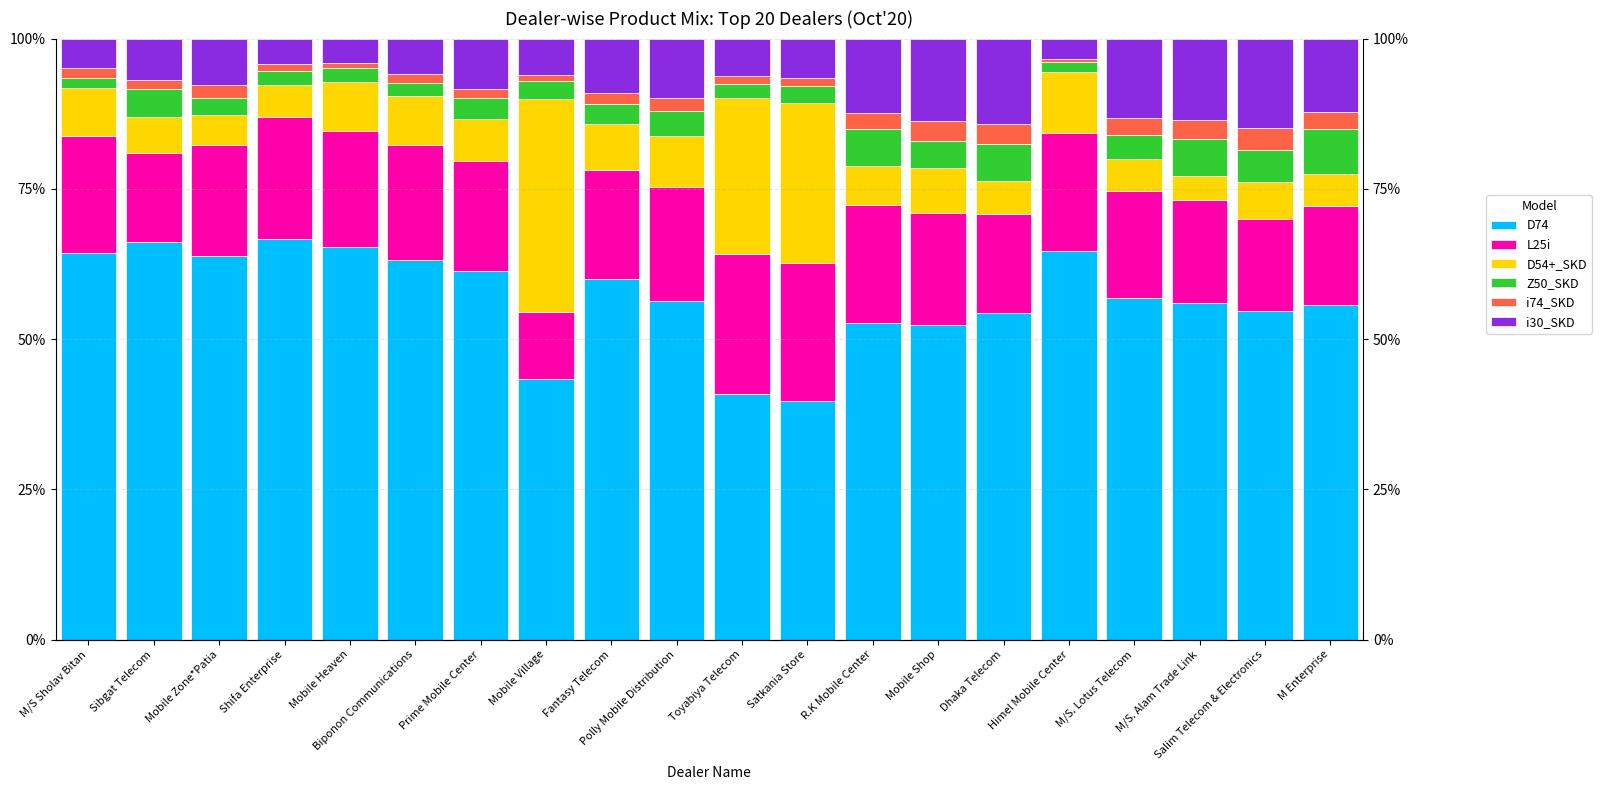

What is the value of the D54+_SKD bar at the 1st from the left?

8.0